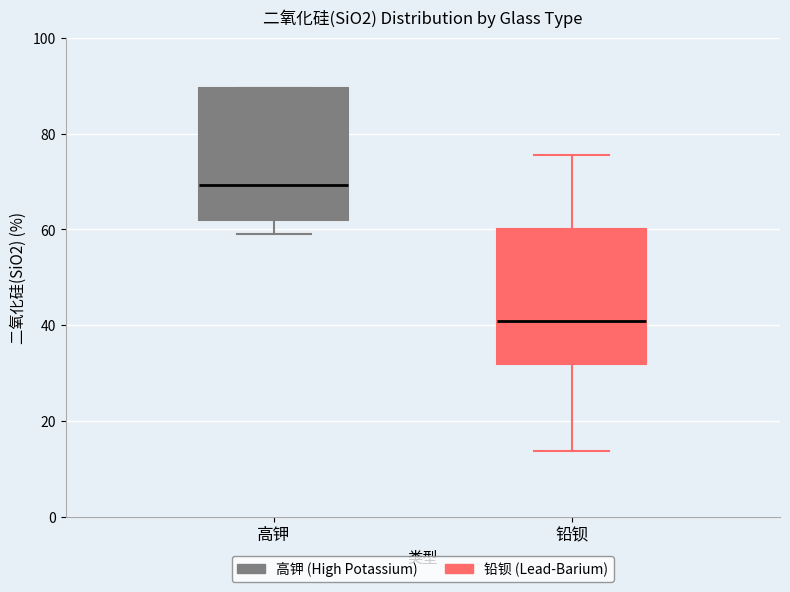

Reading left to right, read every box against the y-axis: the position of its median line, the range the box covers, and the ends of its whiskers. The values are not printed on the chart, so give them approximately, as read against the axis.

高钾: median 70, box 62 to 90, whiskers 60 to 90
铅钡: median 40, box 32 to 60, whiskers 14 to 76